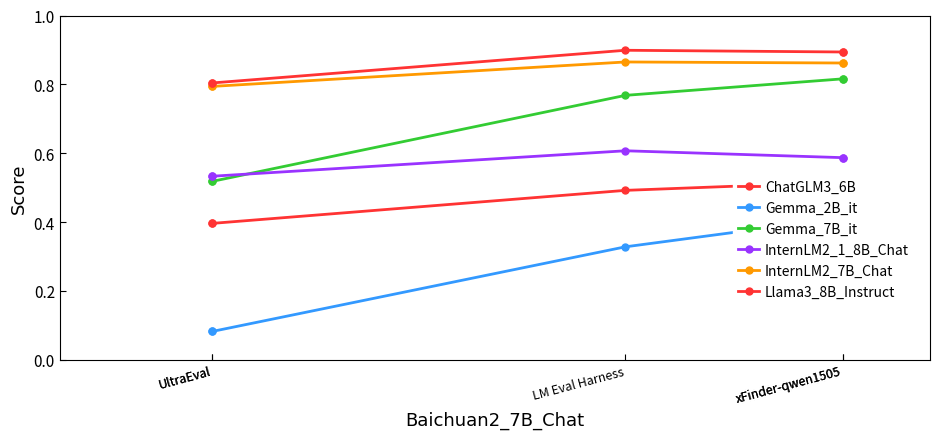

What is the value of the Gemma_2B_it point at the 1st from the left?

0.1